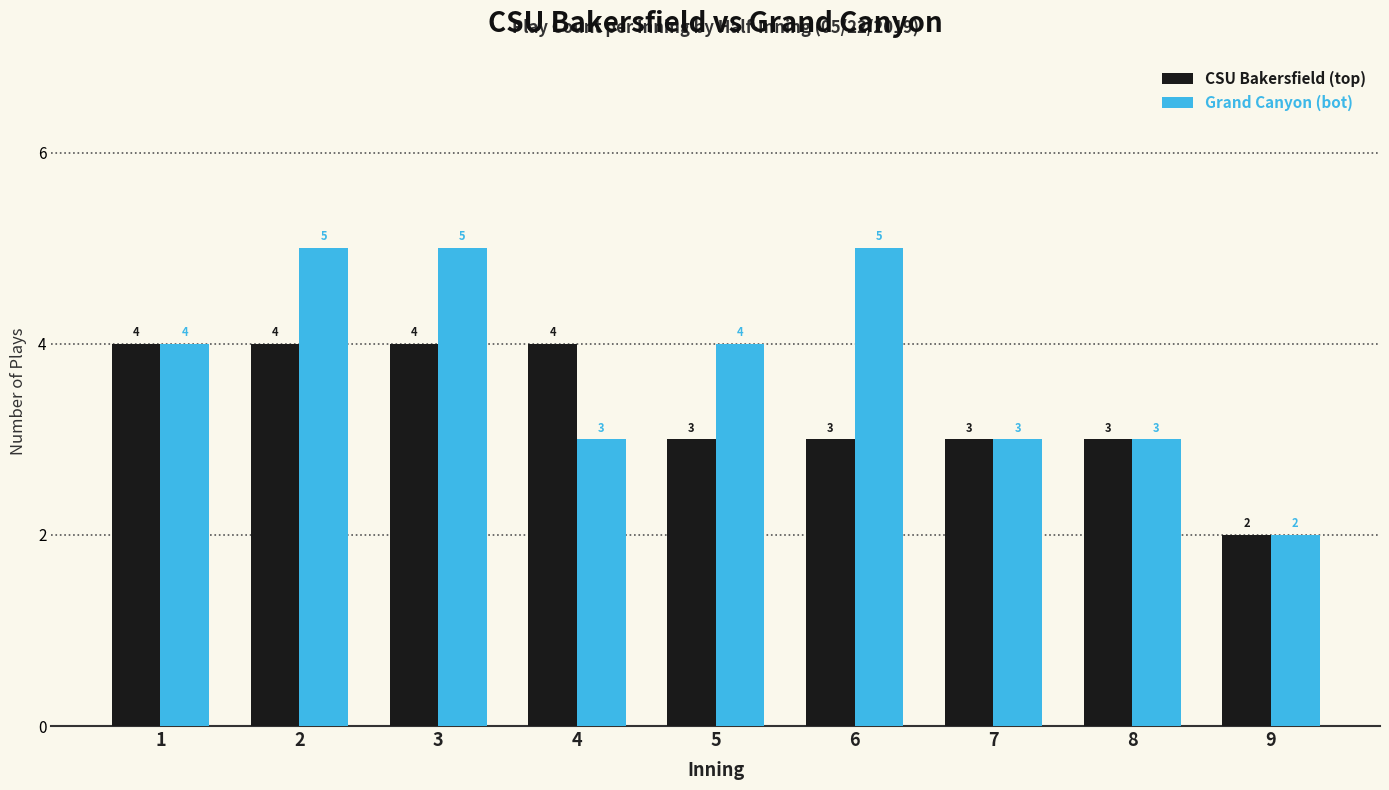

What is the average value of the Grand Canyon (bot) series?

4